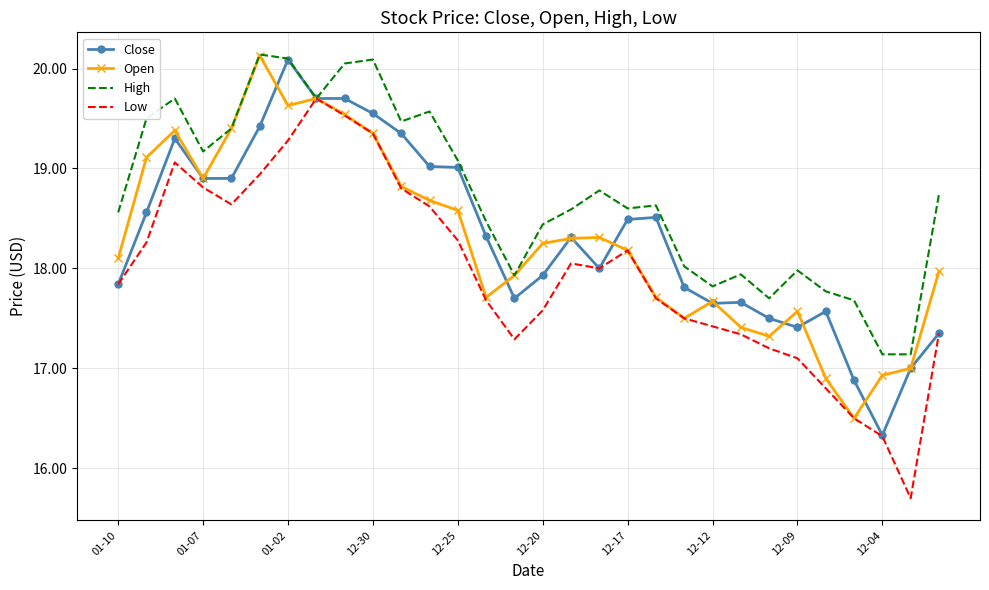

Which series has the largest total across all categories?

High